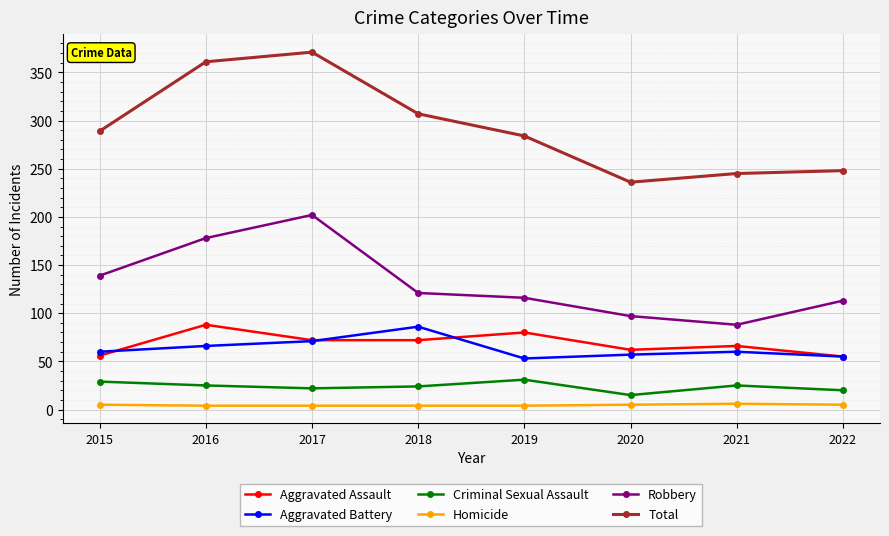

Rank the series at 2015 from lowest to highest value.

Homicide, Criminal Sexual Assault, Aggravated Assault, Aggravated Battery, Robbery, Total